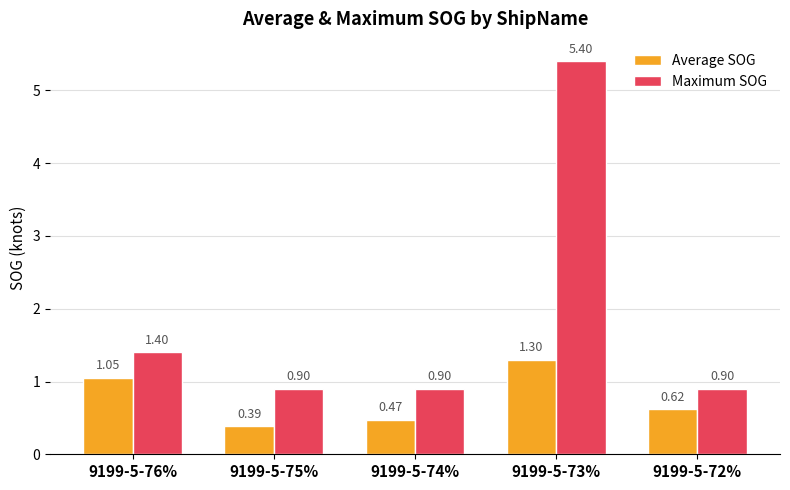

Is it true that Maximum SOG equals 0.6 at 9199-5-74%?

False